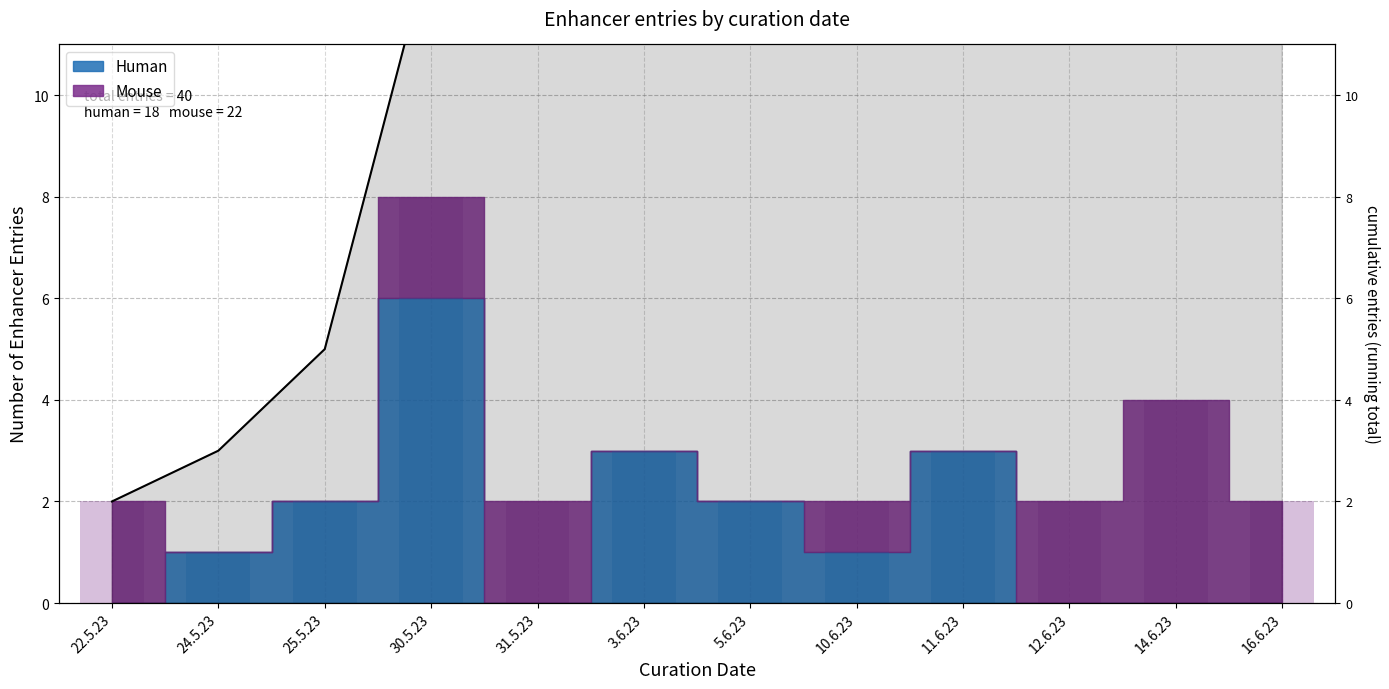

What is the greatest value displayed?

33